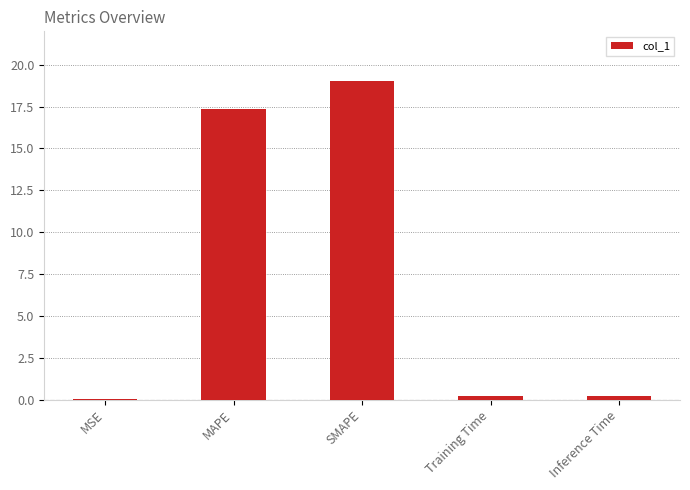

Are the bars grouped side by side (vs. stacked)?

No